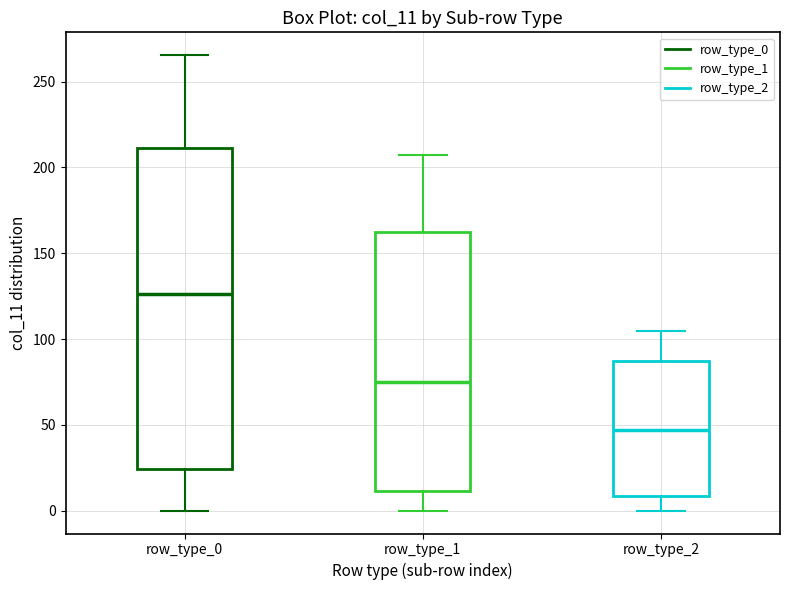

Which box has the highest median line?

row_type_0